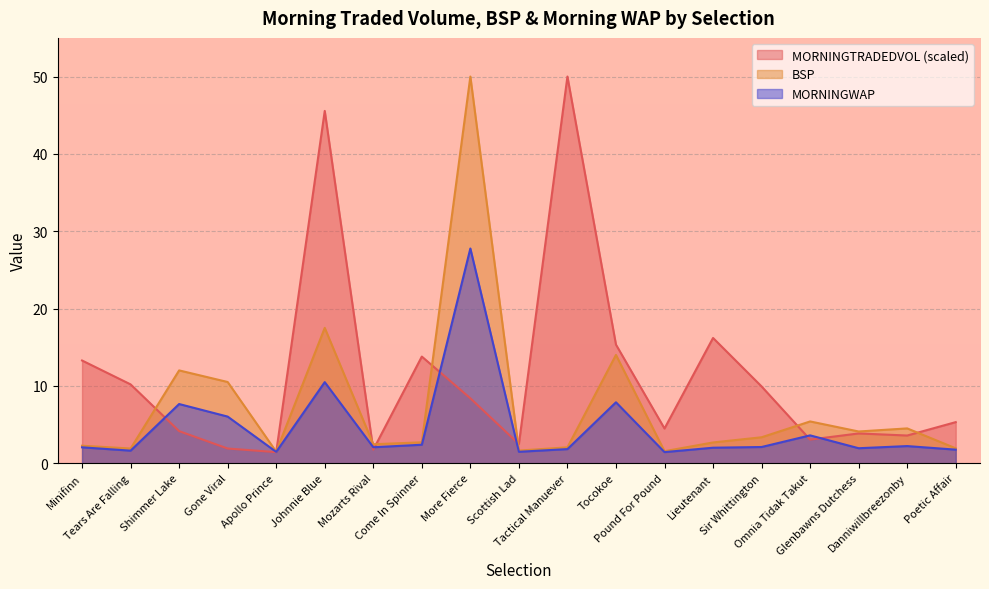

Read the MORNINGTRADEDVOL value at Pound For Pound.

4.5